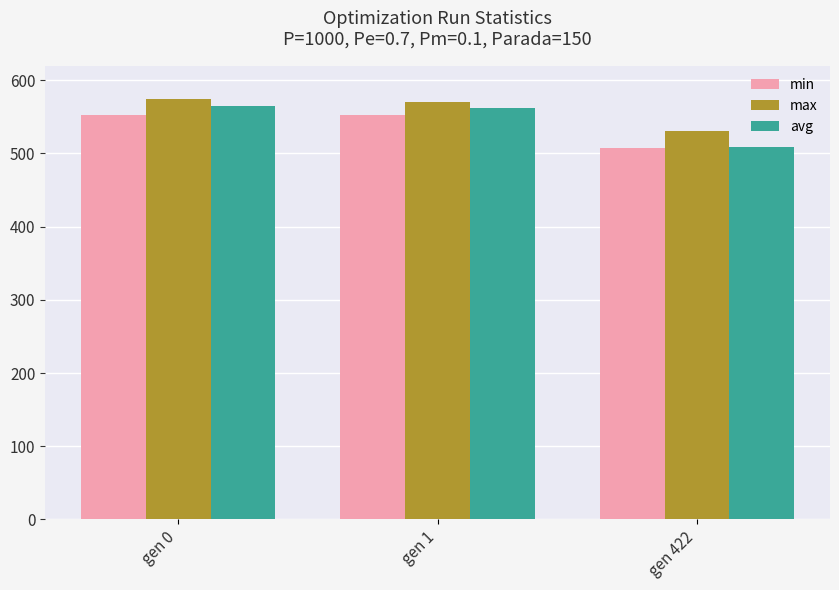

Is the value of avg at gen 422 greater than the value of max at gen 1?

No